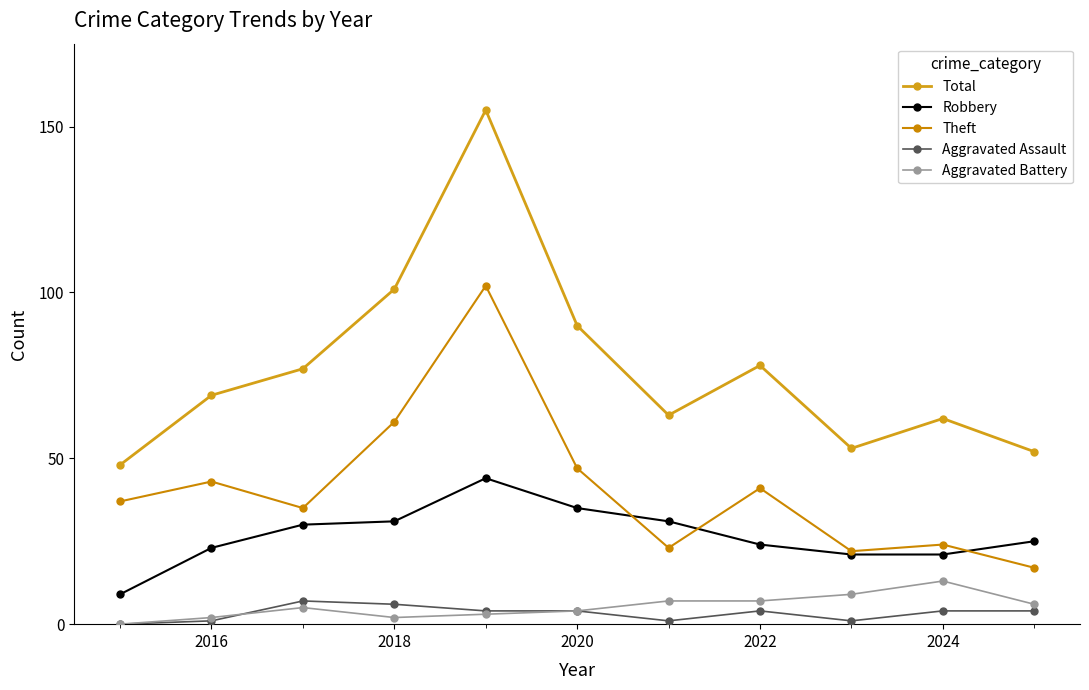

What is the average value of the Robbery series?

27